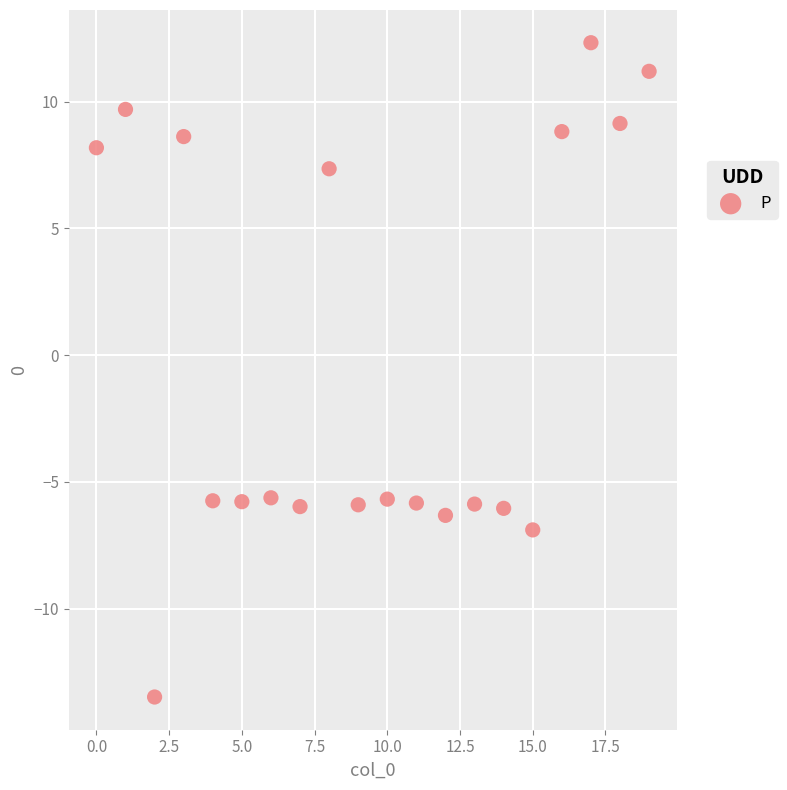

What is the range of Y values (max minus min)?

25.8